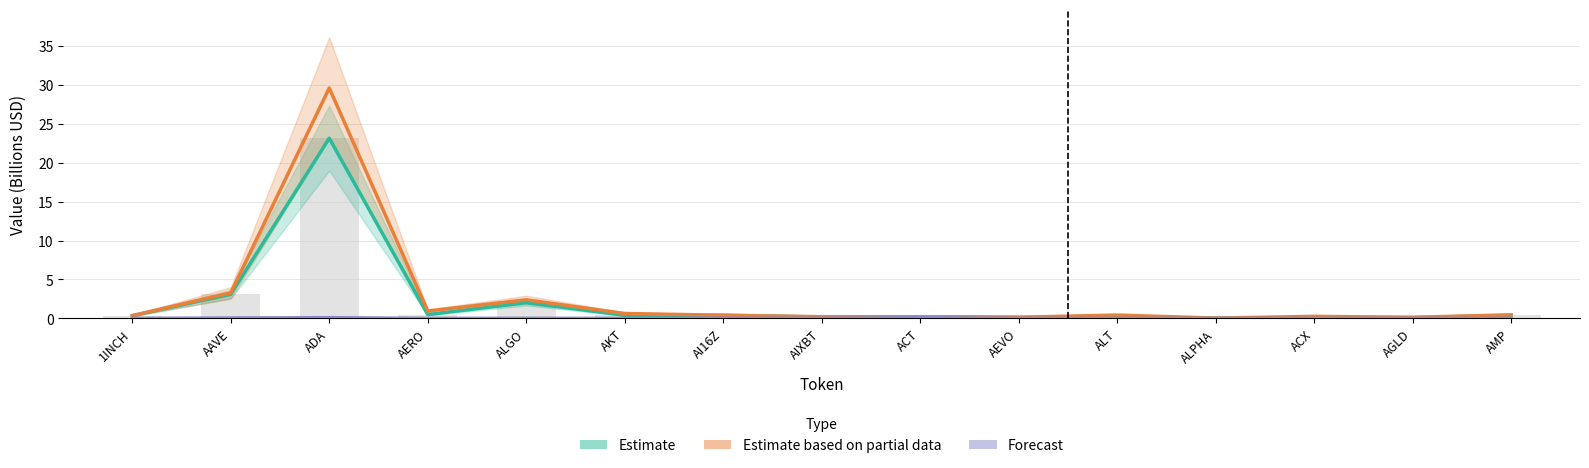

Is the value of Forecast (Binance OI) at ACT greater than the value of Estimate based on partial data (CMC FDV) at ALT?

No